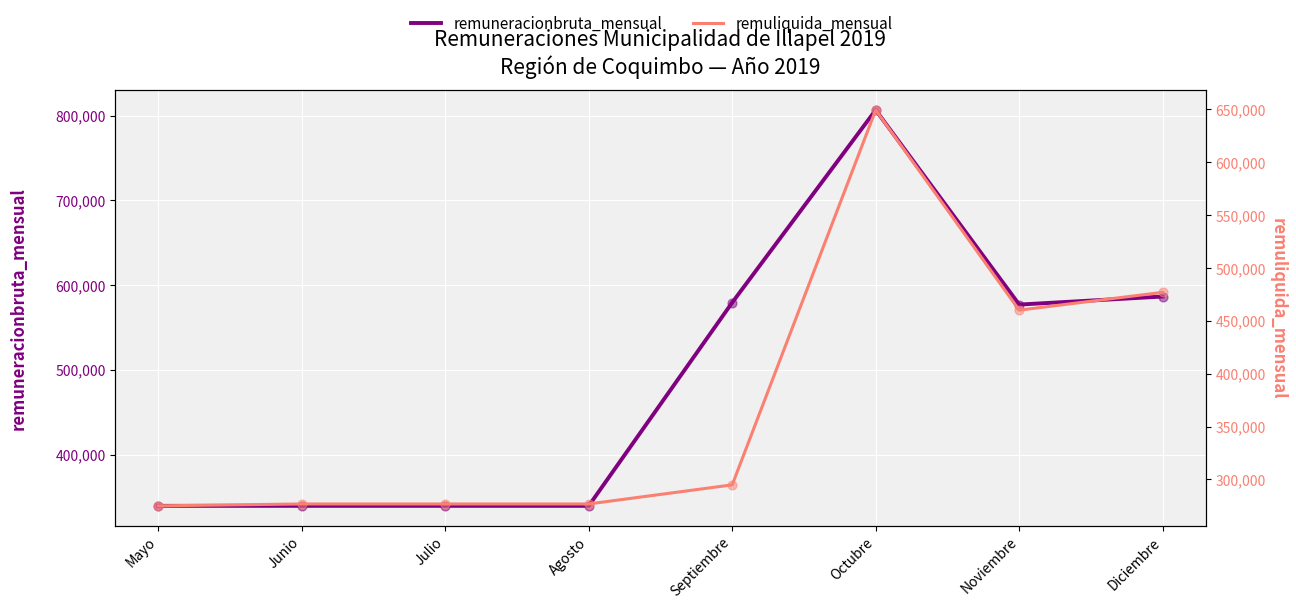

What are all the series names shown in the legend?

remuneracionbruta_mensual, remuliquida_mensual